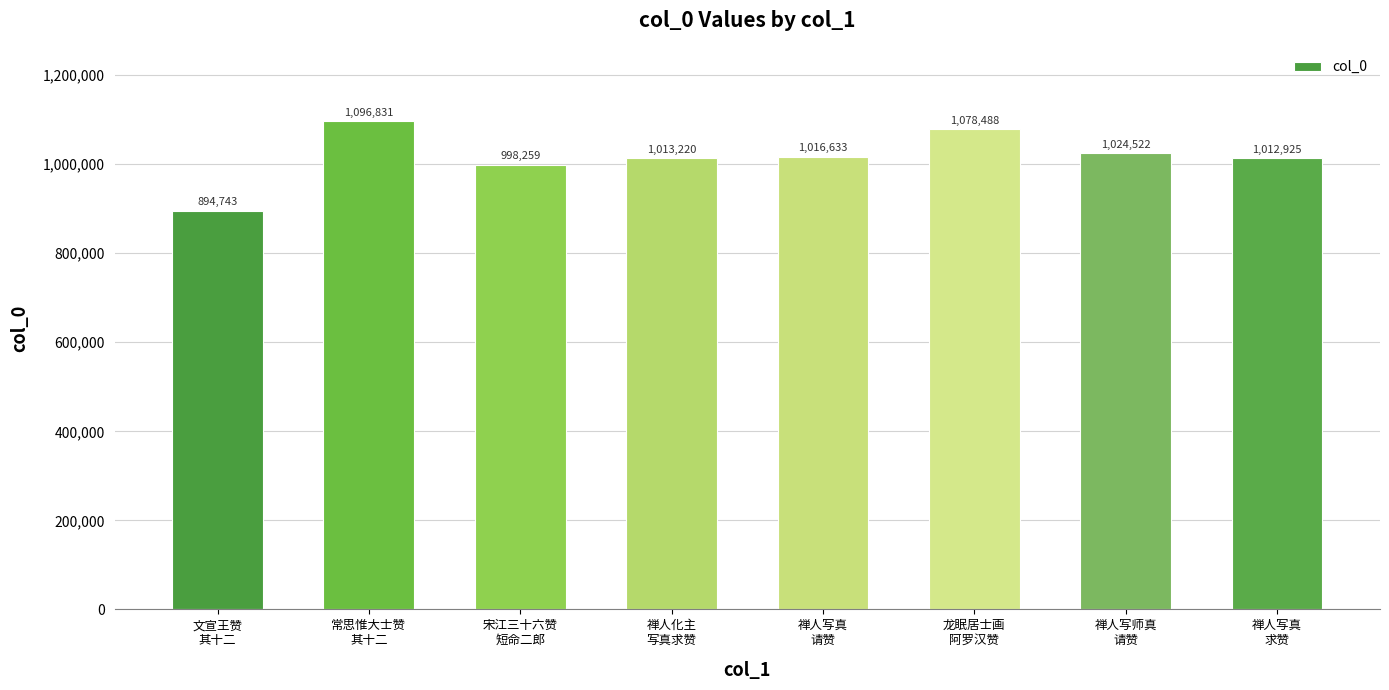

Are the bars horizontal?

No